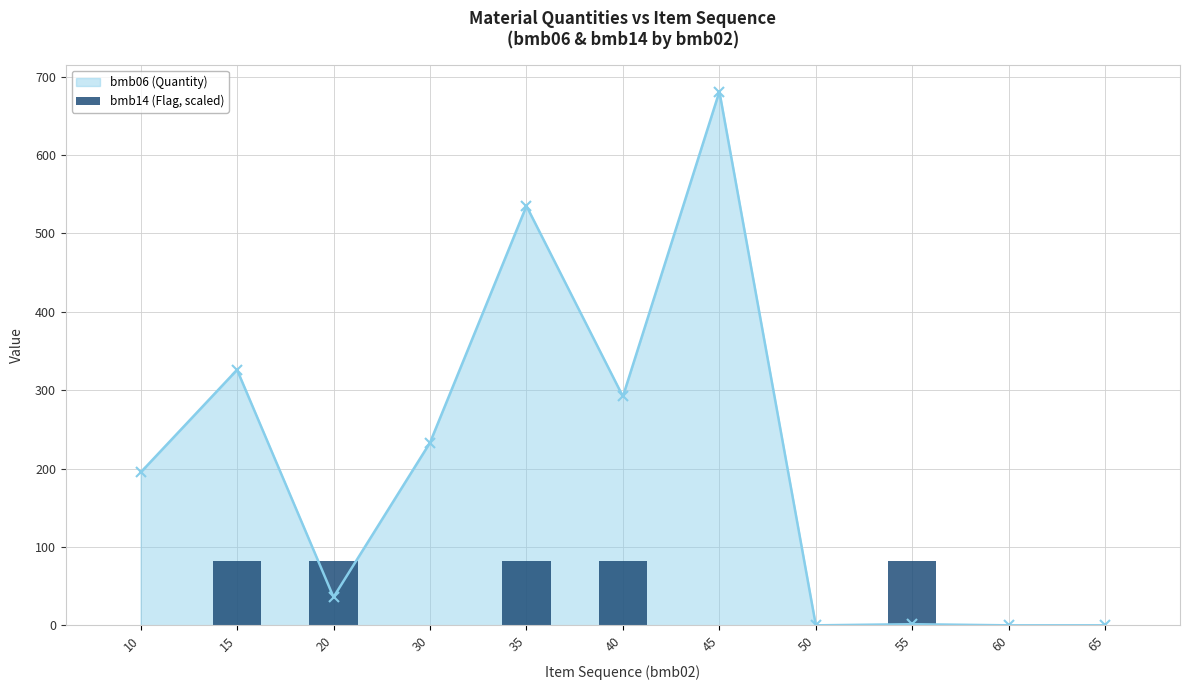

True or false: bmb06 (Quantity) has a value of 326.0 at 15.

True